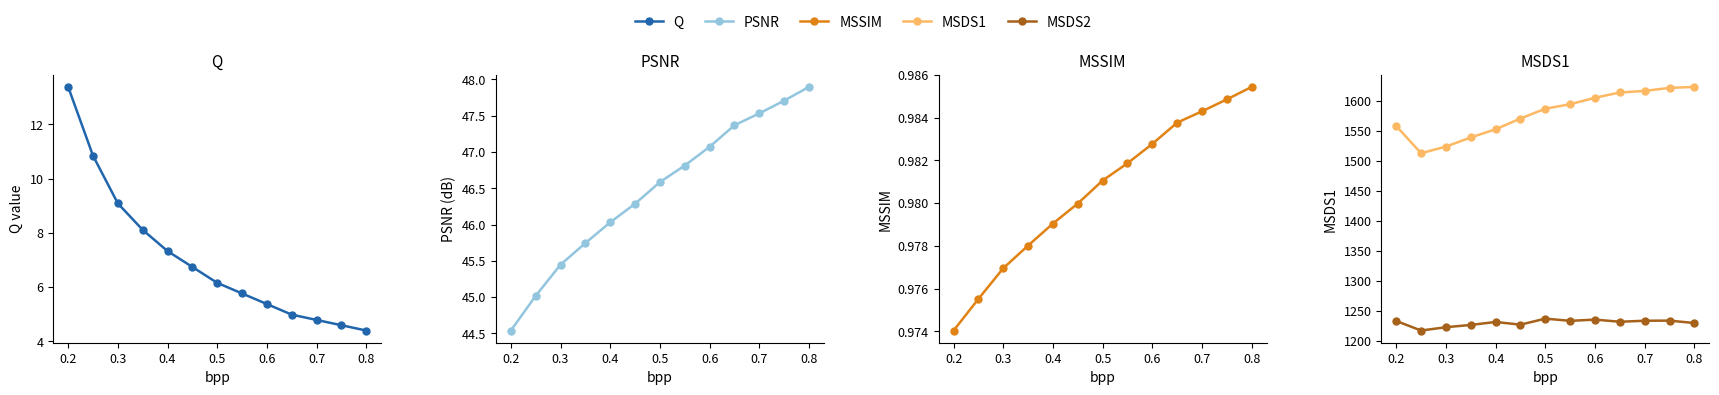

True or false: MSDS2 and Q cross at least once.

False